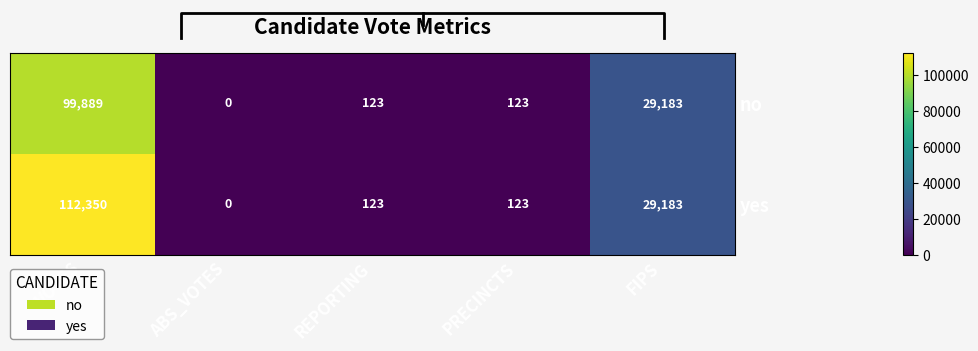

Reading left to right, list all the values displayed in this chart.

no: VOTES=99889	ABS_VOTES=0	REPORTING=123	PRECINCTS=123	FIPS=29183
yes: VOTES=112350	ABS_VOTES=0	REPORTING=123	PRECINCTS=123	FIPS=29183